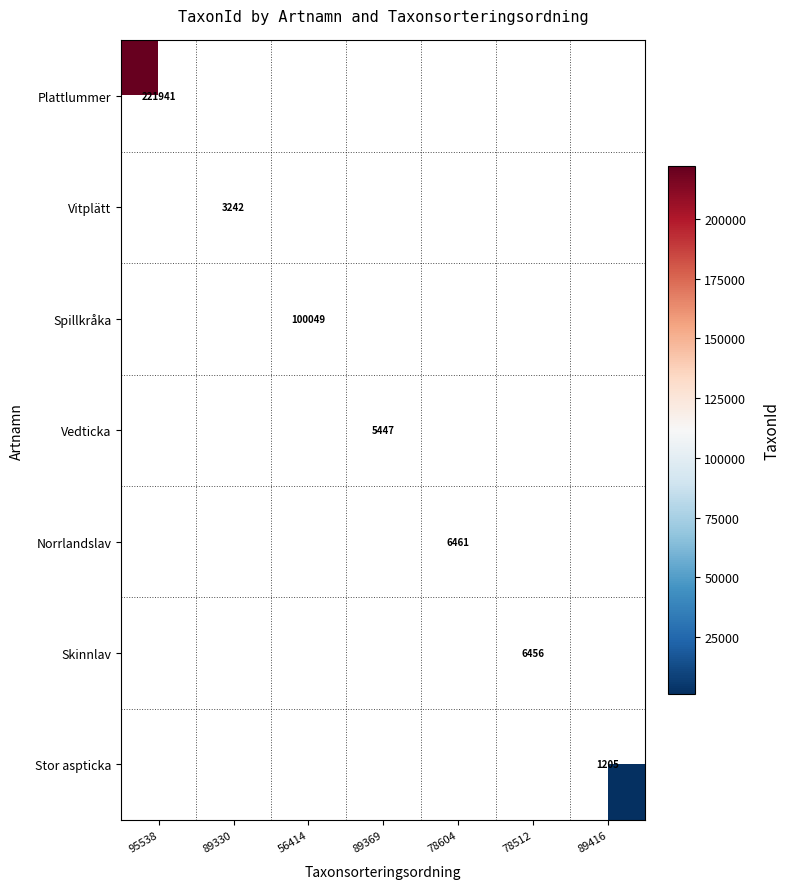

What is the smallest value displayed?

1205.0